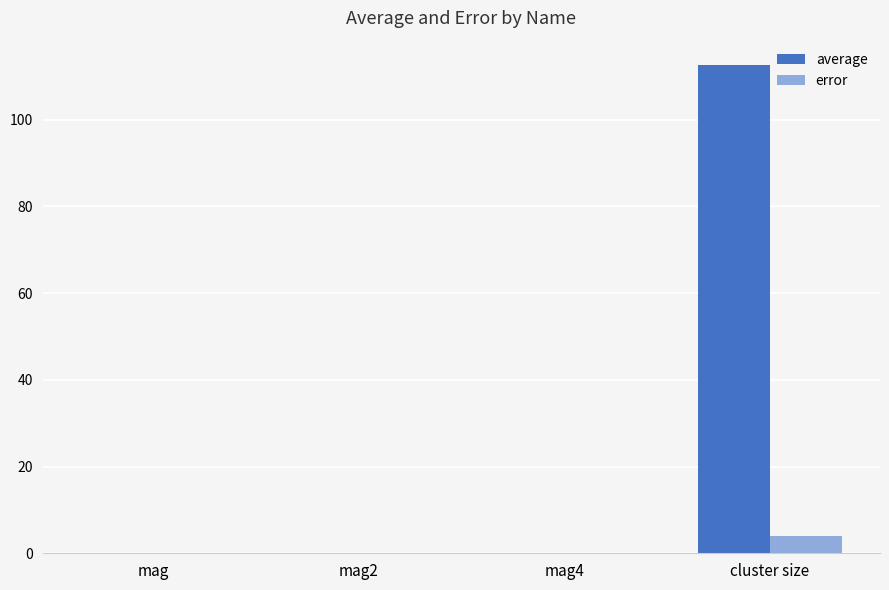

What is the sum of all error values?

4.0